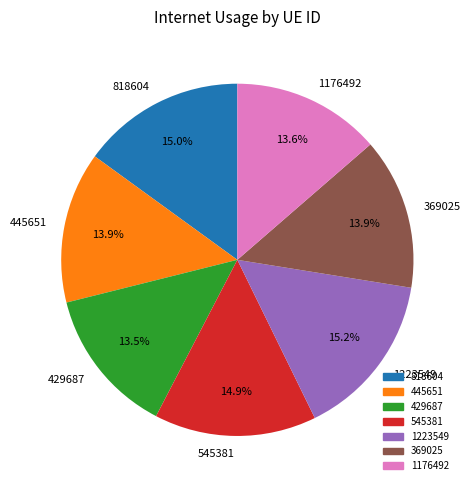

The 818604 slice represents 23% of the pie. True or false?

False